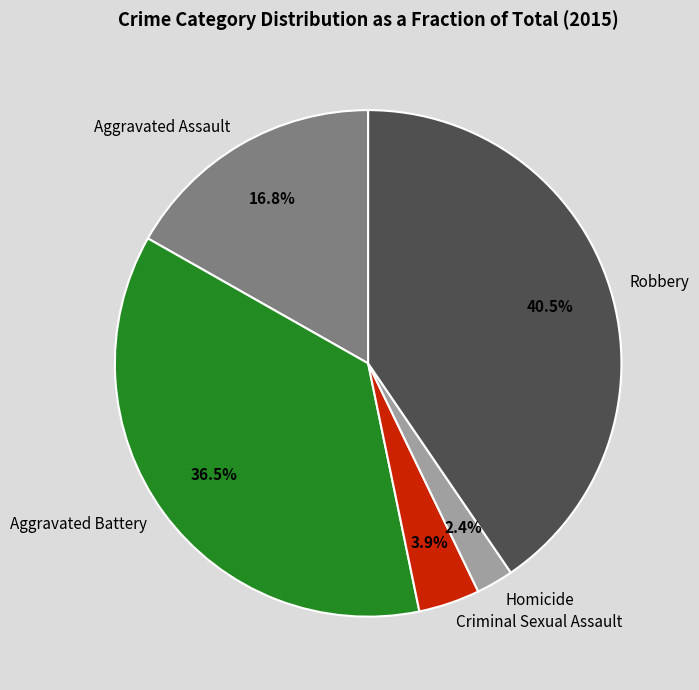

Count the number of slices in the pie.

5